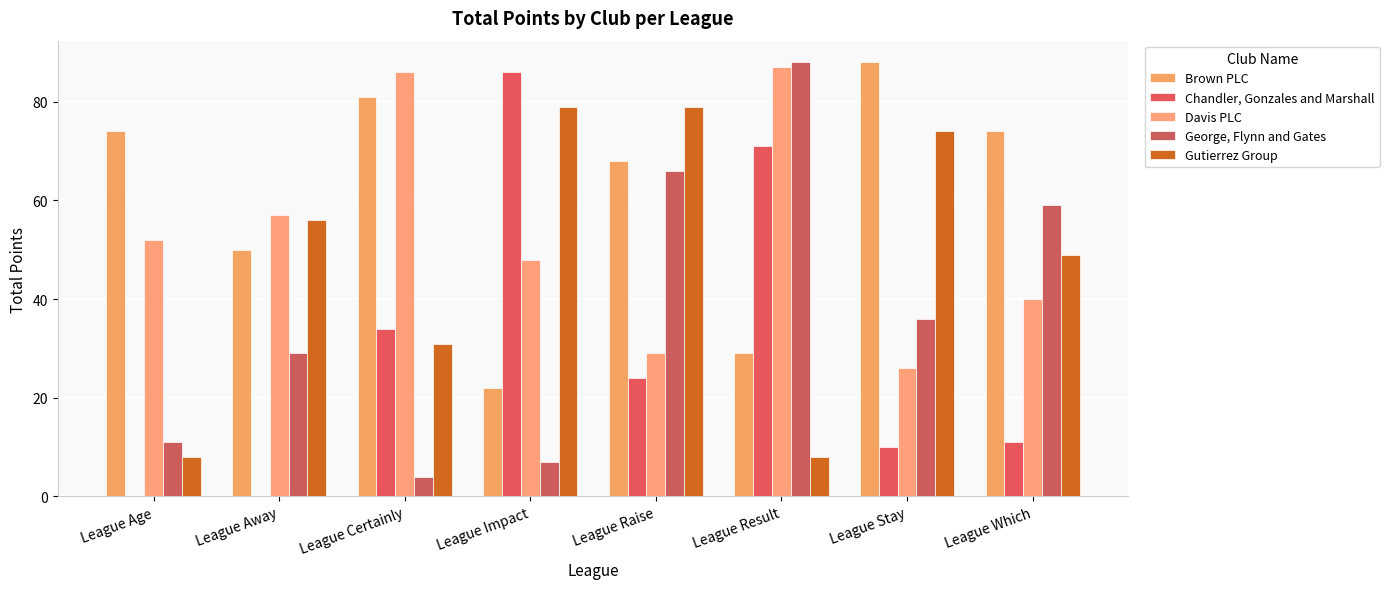

Are the bars grouped side by side (vs. stacked)?

Yes